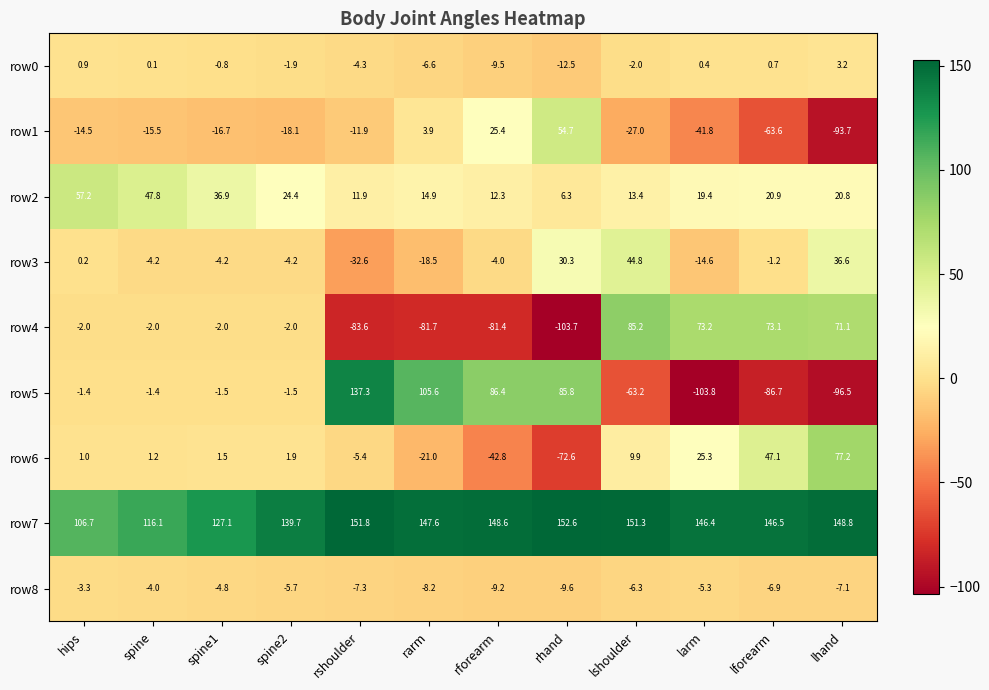

Is it true that row2 equals 6.3 at rhand?

True